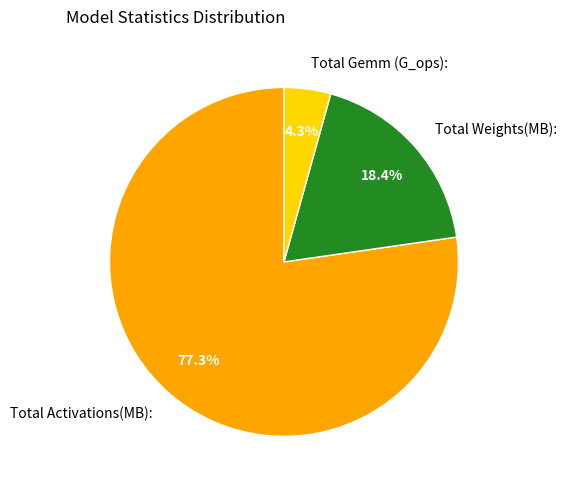

Rank the categories by value from lowest to highest.

Total Gemm (G_ops):, Total Weights(MB):, Total Activations(MB):